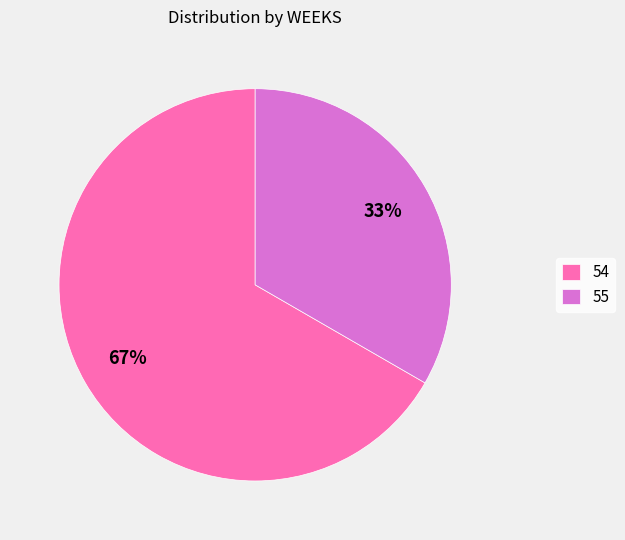

Is it true that 54 is 67% of the pie?

True